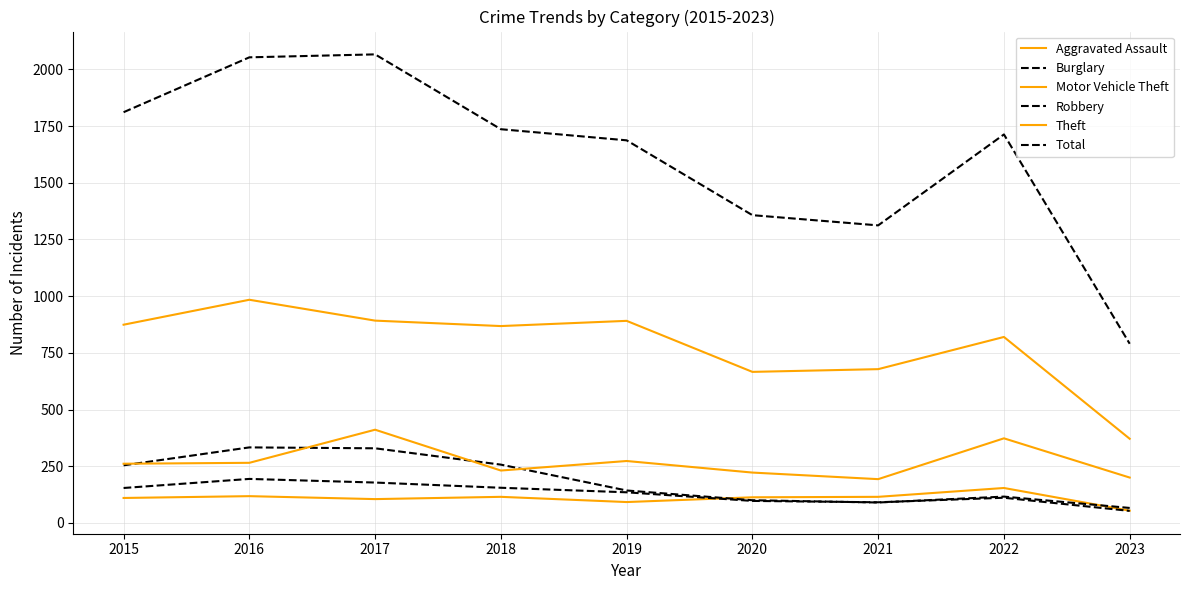

Does the chart have visible grid lines?

Yes